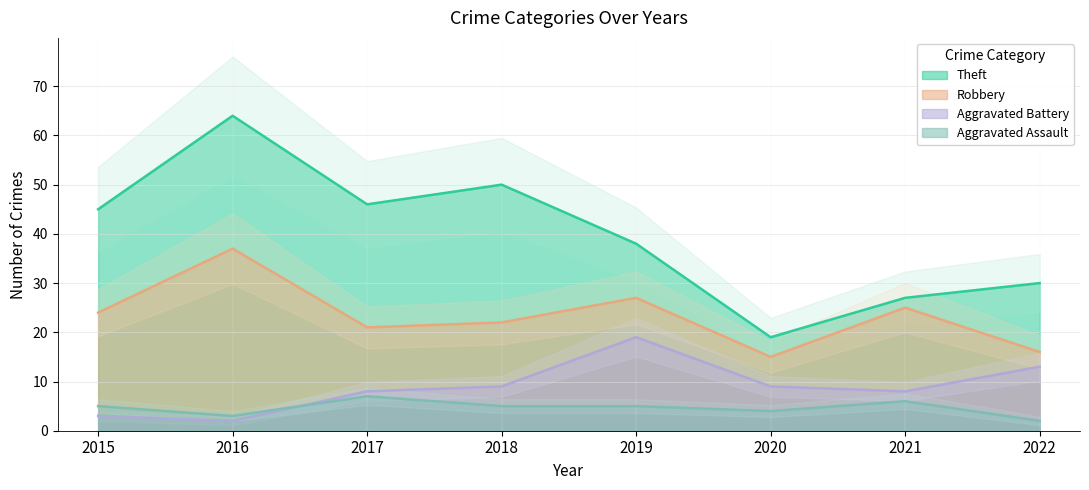

True or false: Robbery and Theft cross at least once.

False